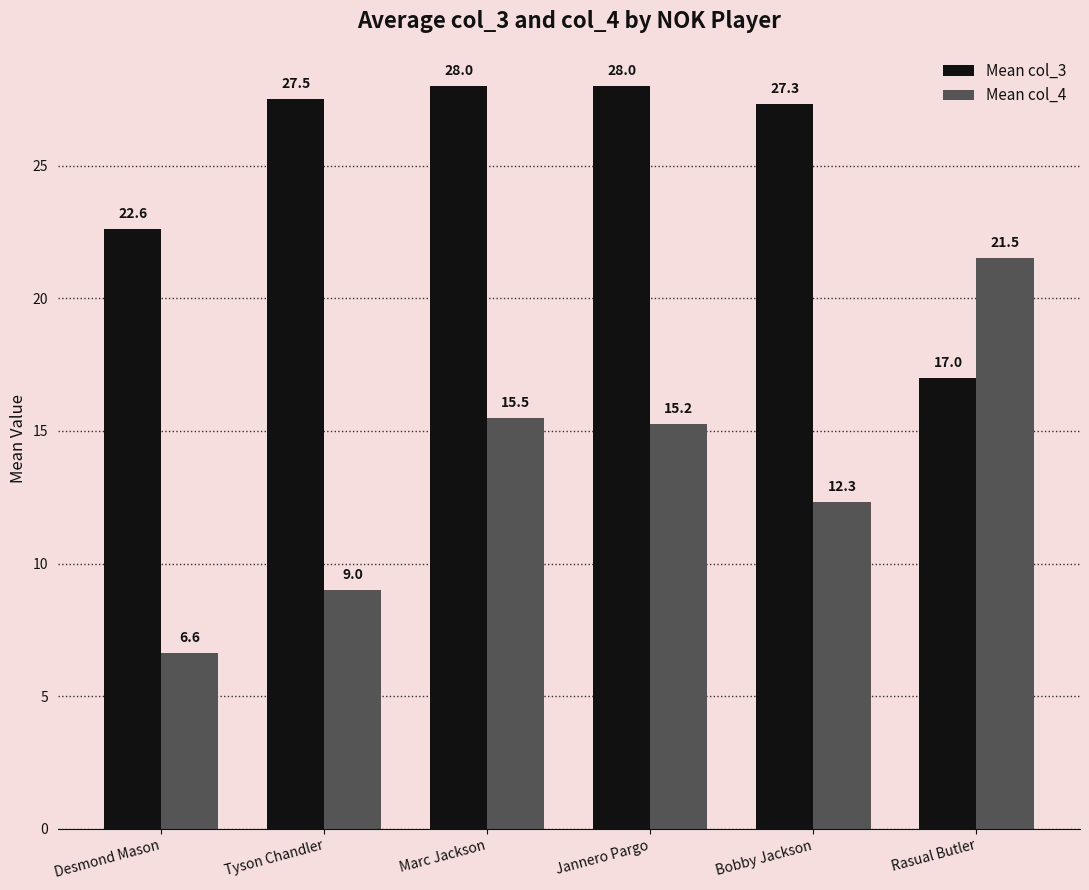

What are all the series names shown in the legend?

Mean col_3, Mean col_4